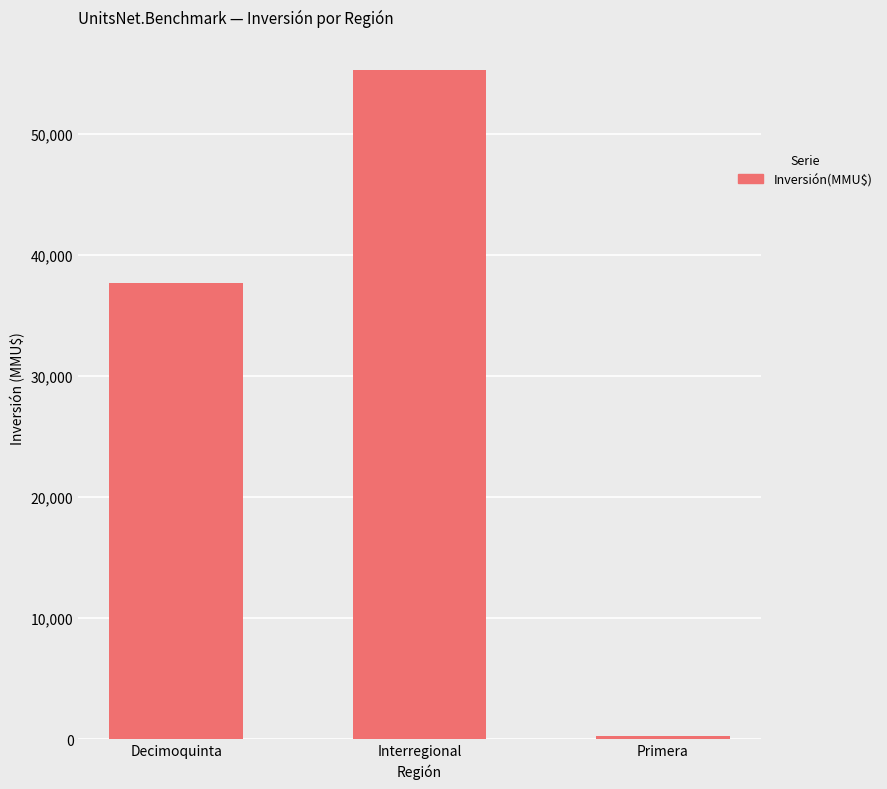

What is the difference between the maximum and minimum values?

55004